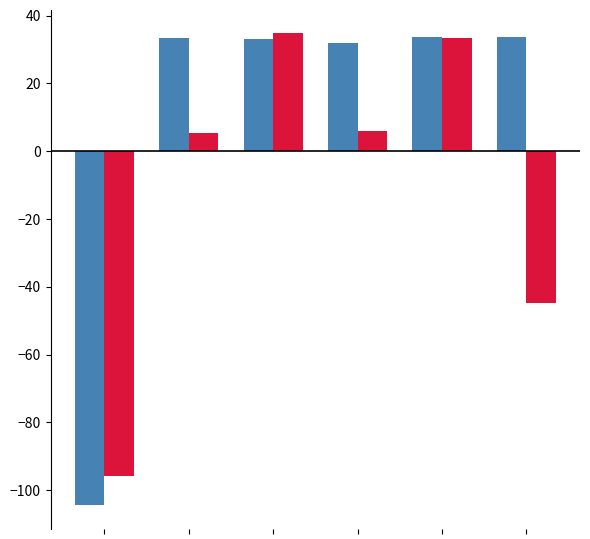

How many bars are there in total?

12